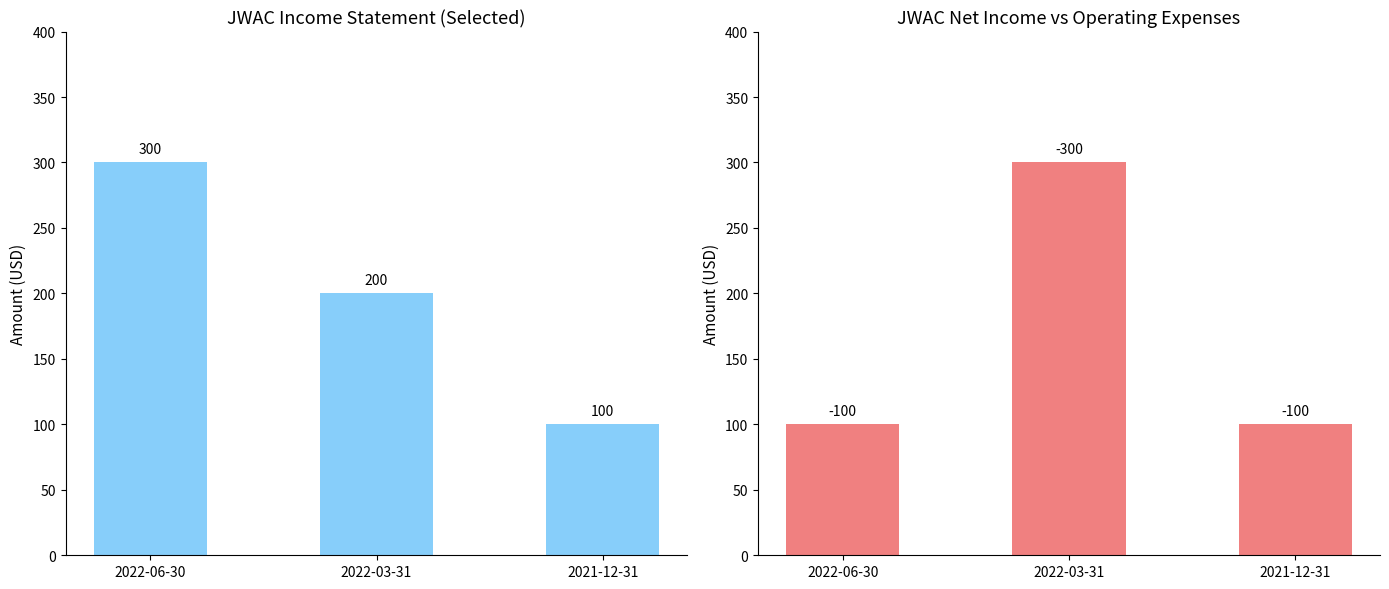

The value of Net Income at 2021-12-31 is 100. True or false?

True